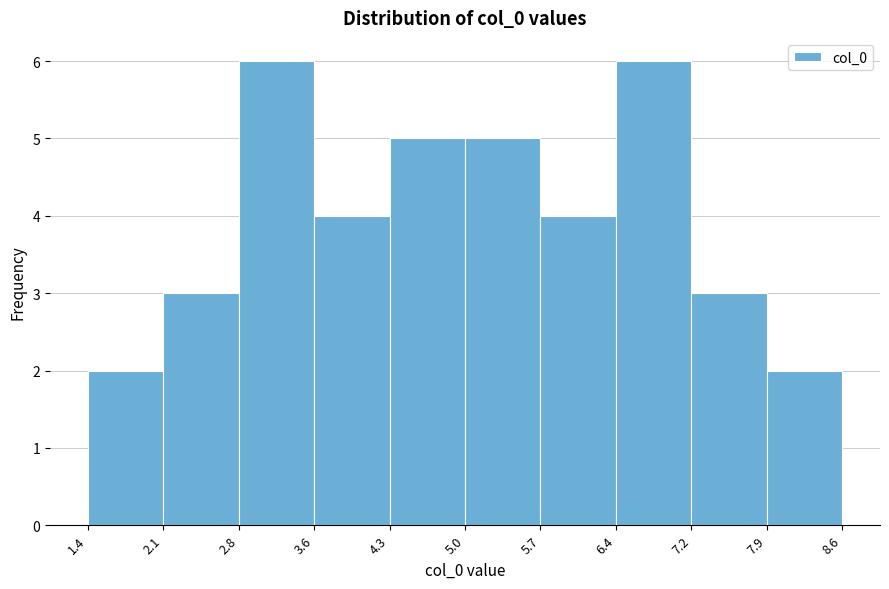

Reading left to right, transcribe this chart: for each bar, give the range it covers on the x-axis and its height. The values are not printed on the chart, so give them approximately, as read against the axis.

1.4 to 2.1: 2
2.1 to 2.8: 3
2.8 to 3.6: 6
3.6 to 4.3: 4
4.3 to 5.0: 5
5.0 to 5.7: 5
5.7 to 6.4: 4
6.4 to 7.2: 6
7.2 to 7.9: 3
7.9 to 8.6: 2